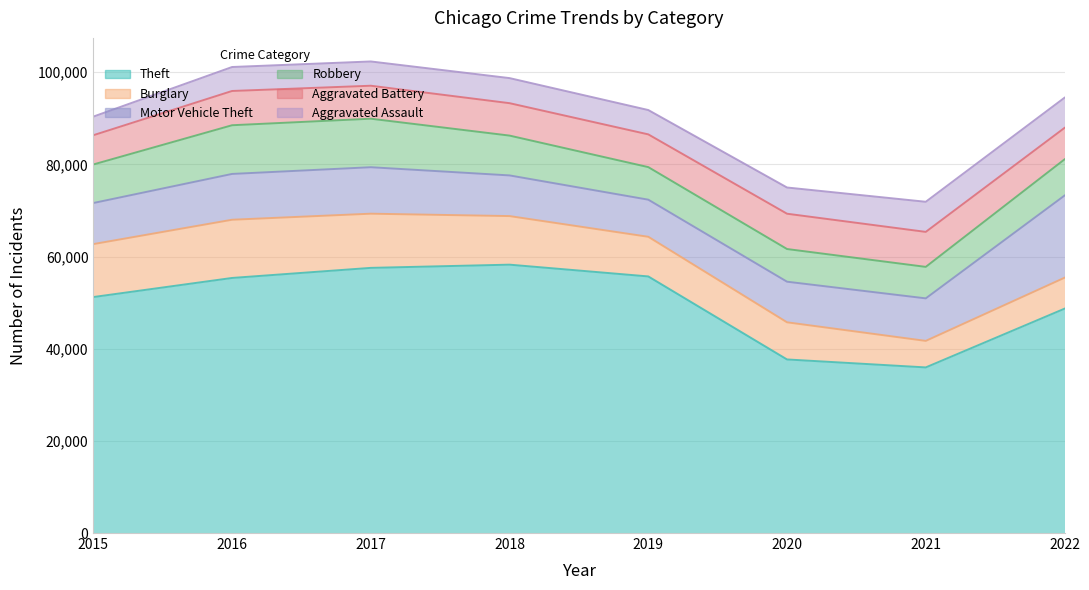

Which series has the largest range (max minus min)?

Theft